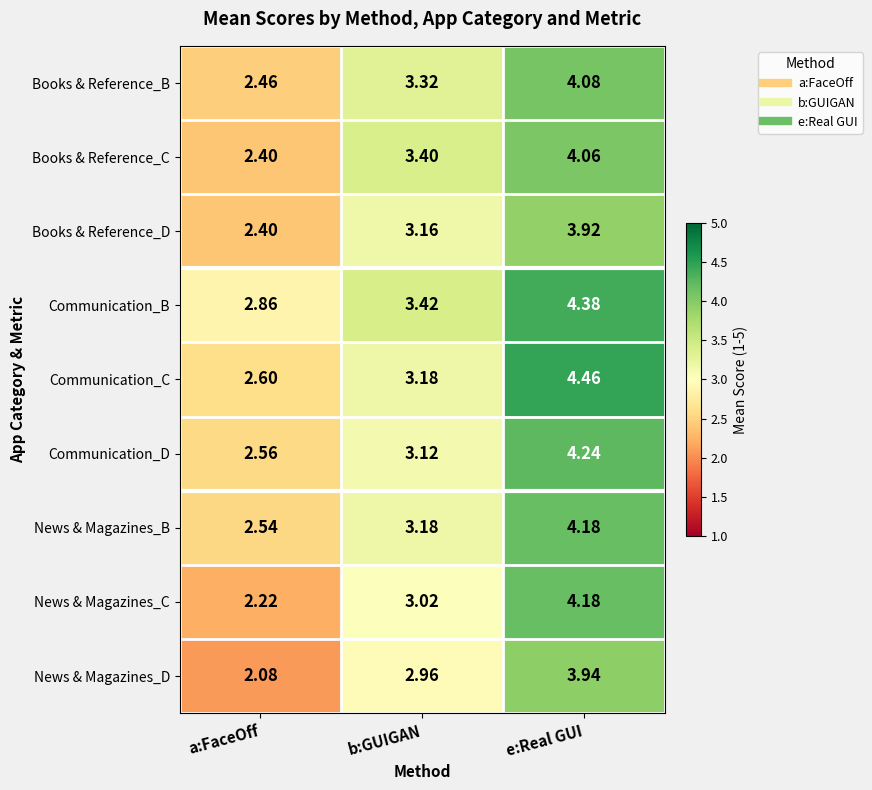

At which category does the chart reach its minimum across all series?

a:FaceOff